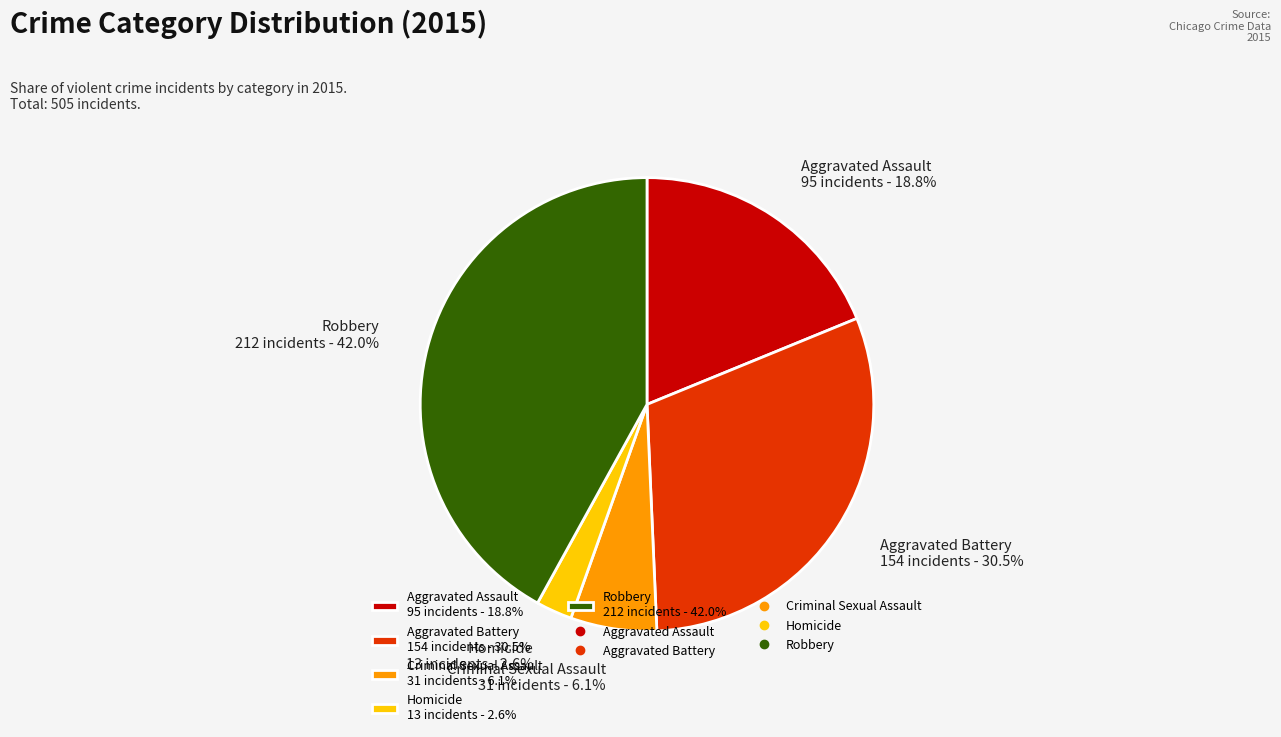

What percentage is the Homicide slice, to the nearest percent?

3%